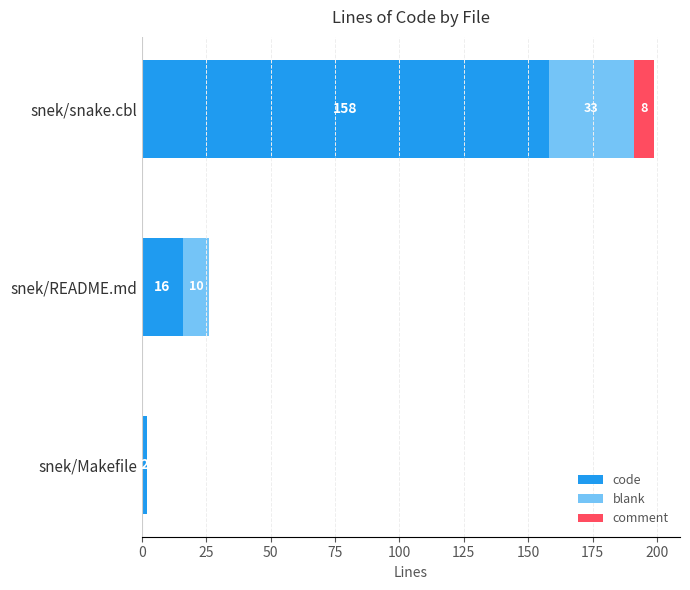

What is the total value across all series at snek/snake.cbl?

199